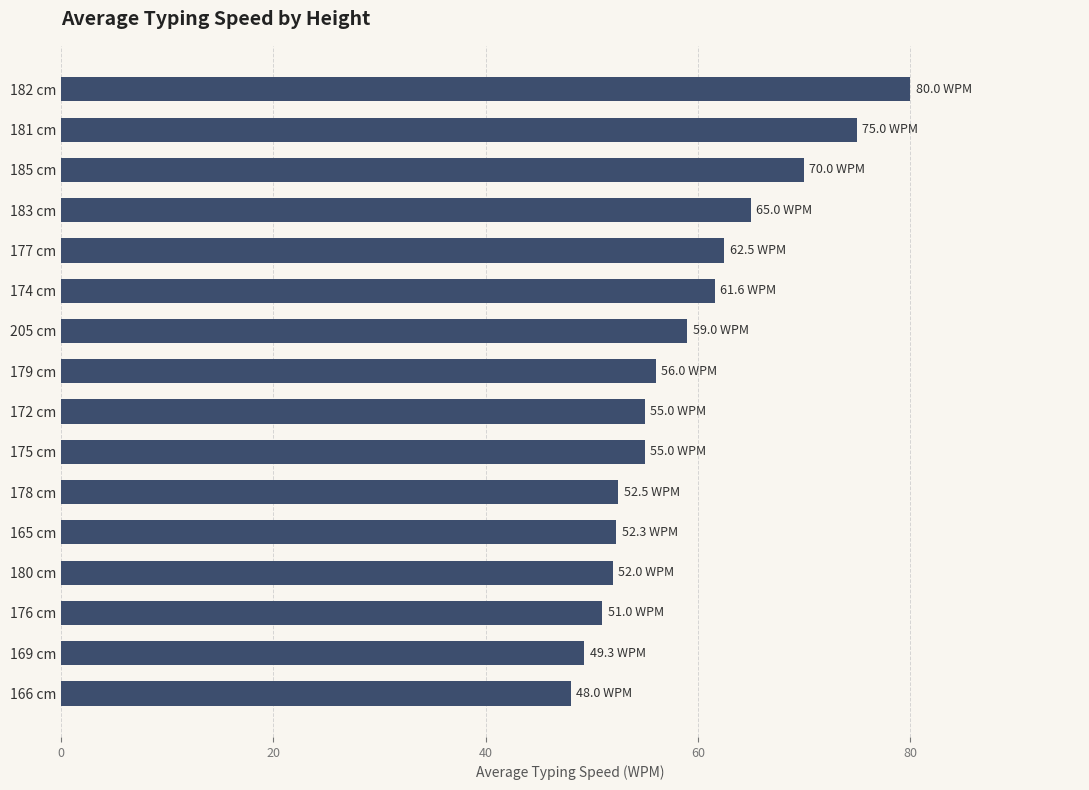

Which has a higher value, 178 cm or 182 cm?

182 cm